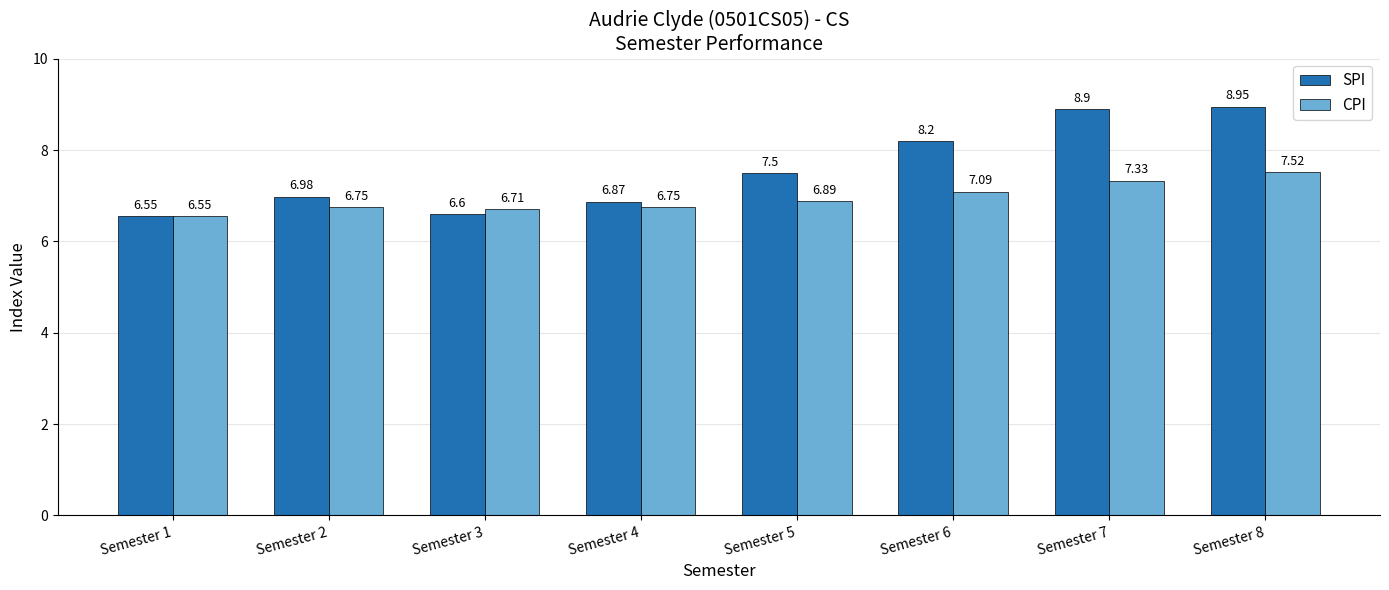

Count the number of data series in this chart.

2